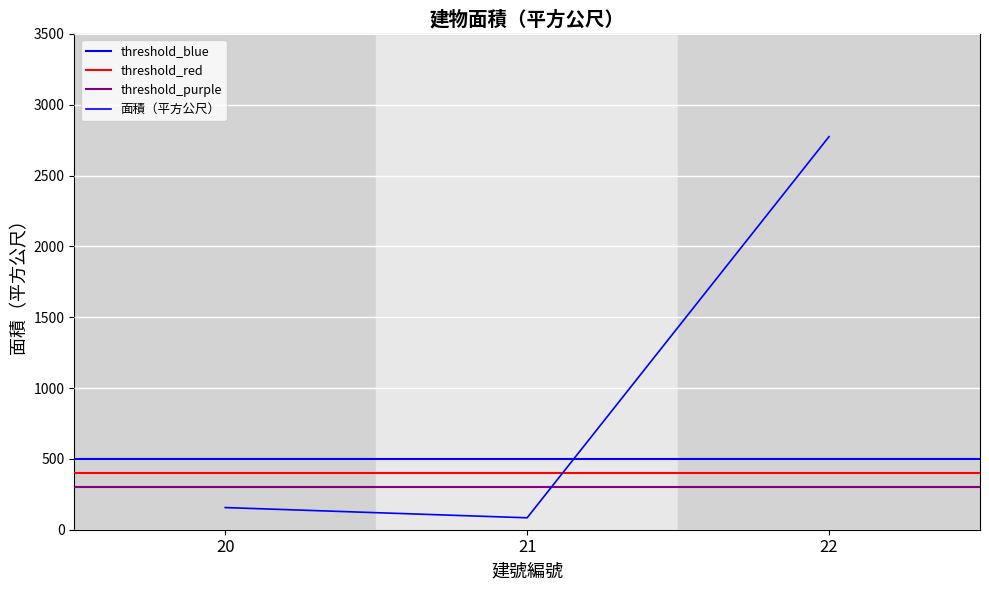

The chart shows a value of 84.2 at 21. True or false?

True